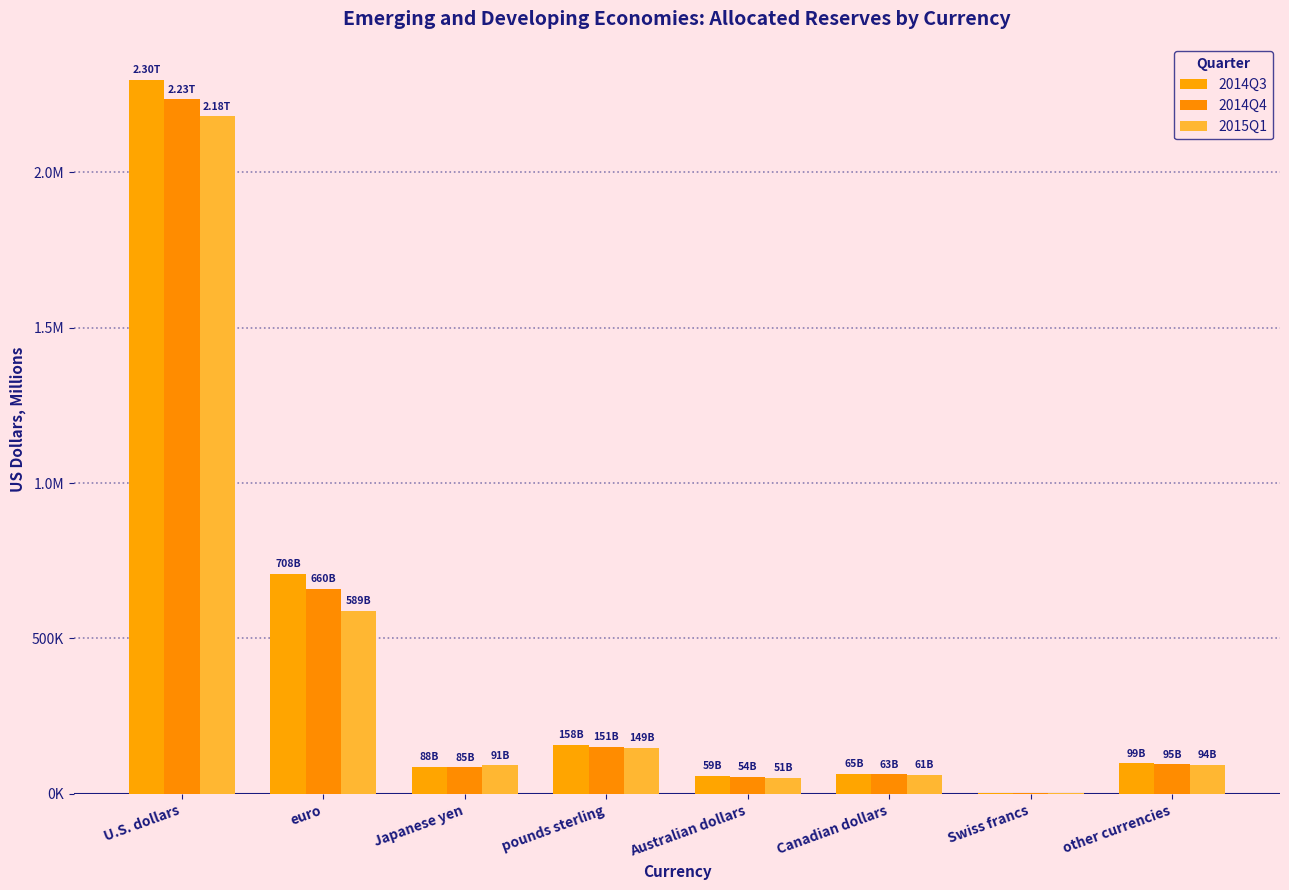

Is the value of 2015Q1 at Swiss francs greater than the value of 2014Q3 at U.S. dollars?

No